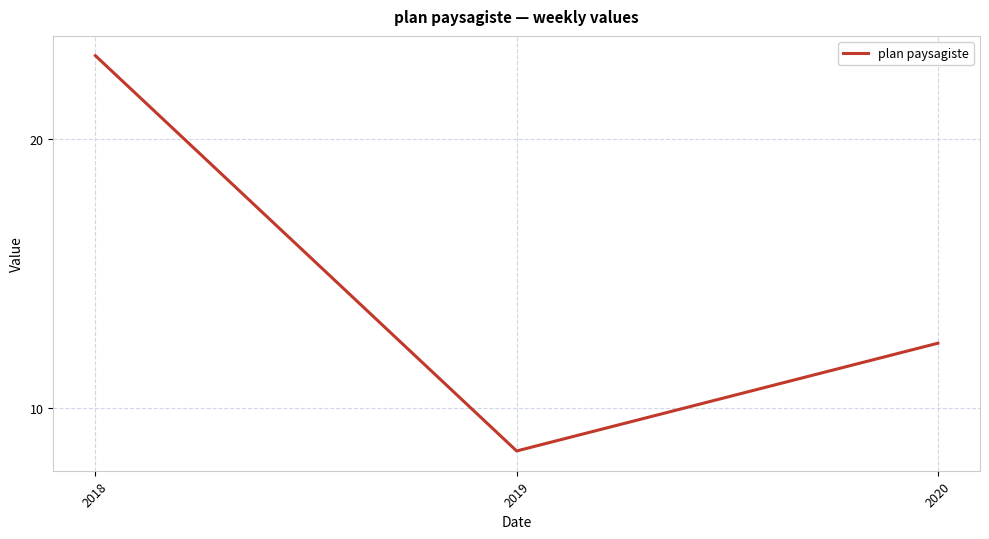

Does the chart have visible grid lines?

Yes